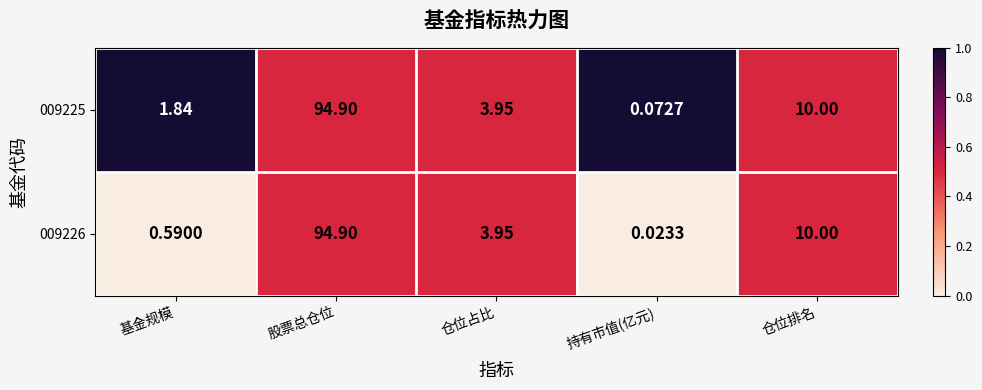

How many distinct data groups are displayed?

2